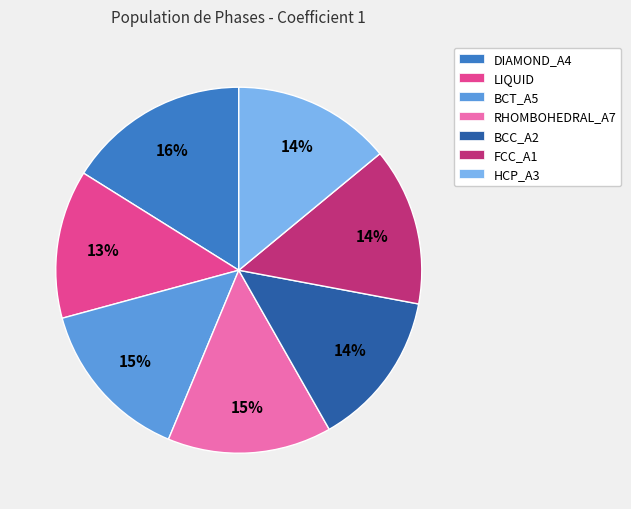

Does DIAMOND_A4 account for over 50% of the chart?

No